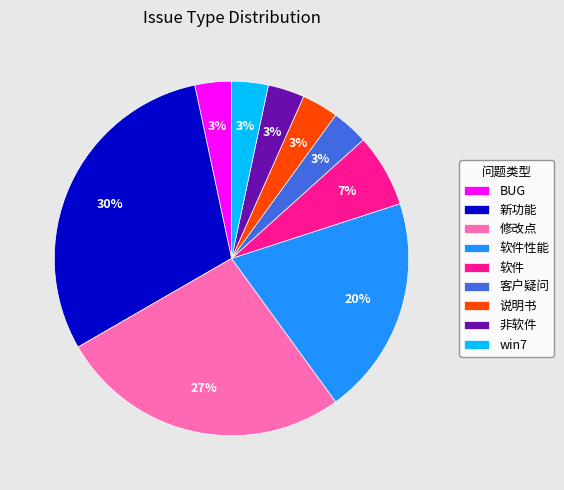

How many segments does this pie chart have?

9